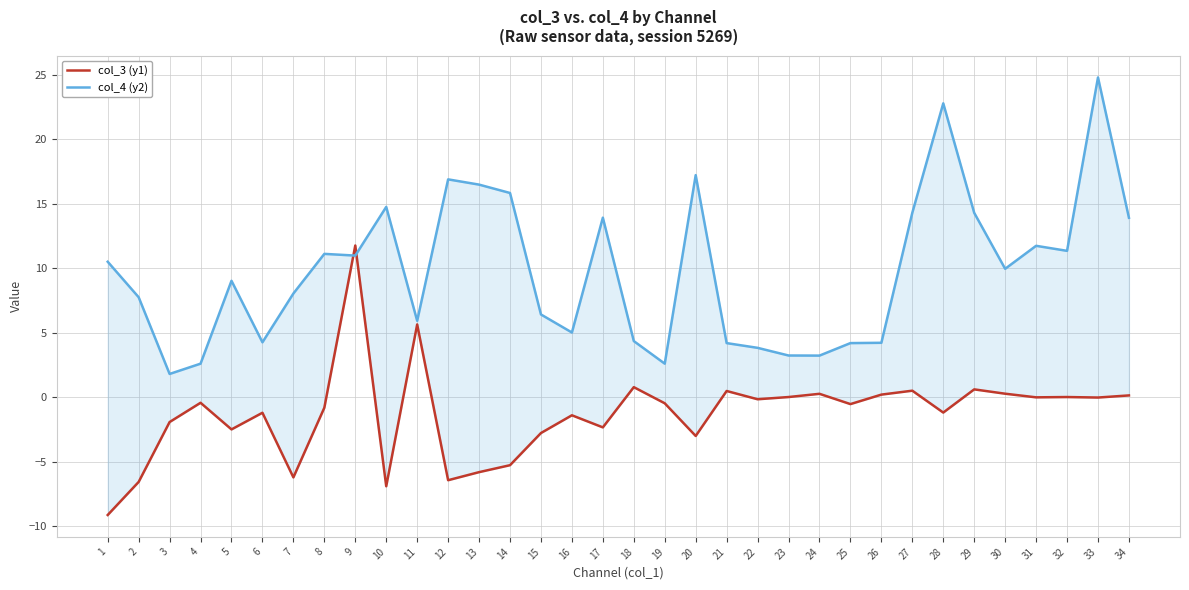

Is the value of col_3 (y1) at 28 greater than the value of col_4 (y2) at 13?

No